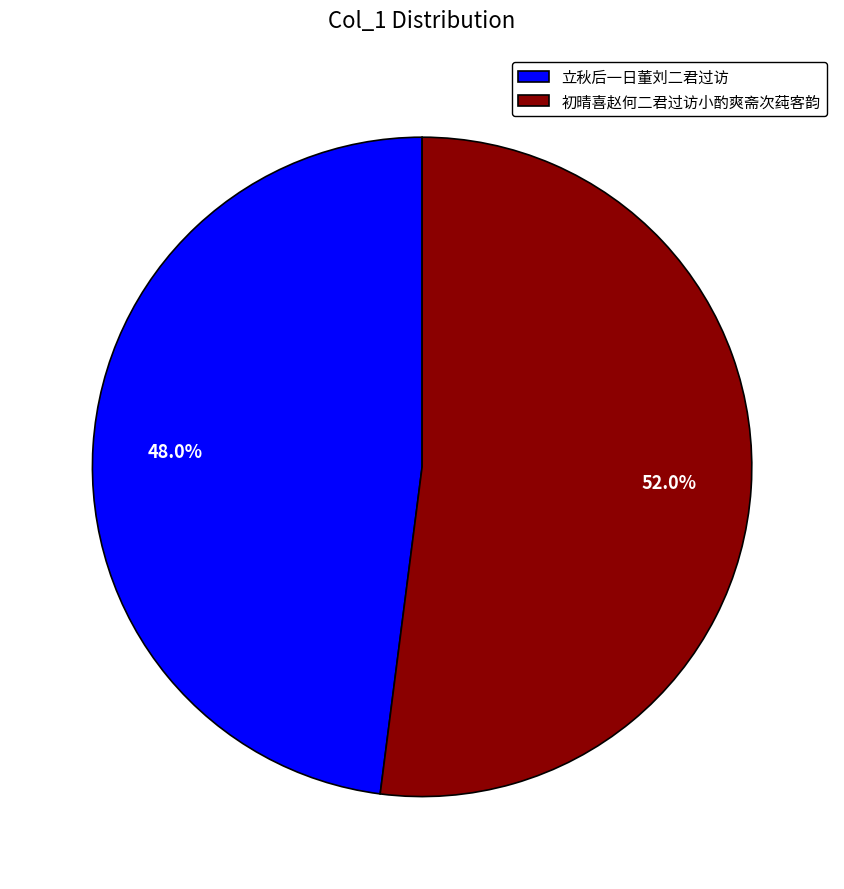

The 立秋后一日董刘二君过访 slice represents 57% of the pie. True or false?

False